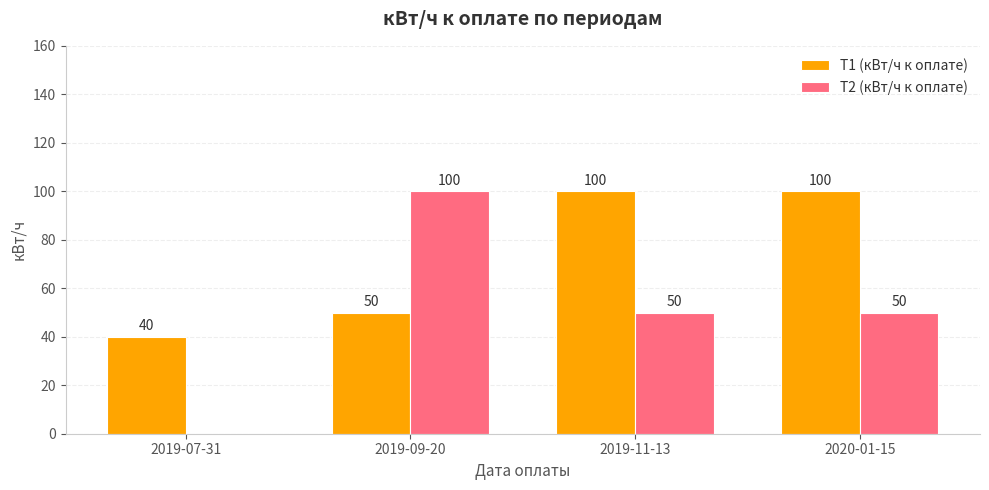

Reading left to right, extract all data points from this chart.

Т1 (кВт/ч к оплате): 40	50	100	100
Т2 (кВт/ч к оплате): 0	100	50	50